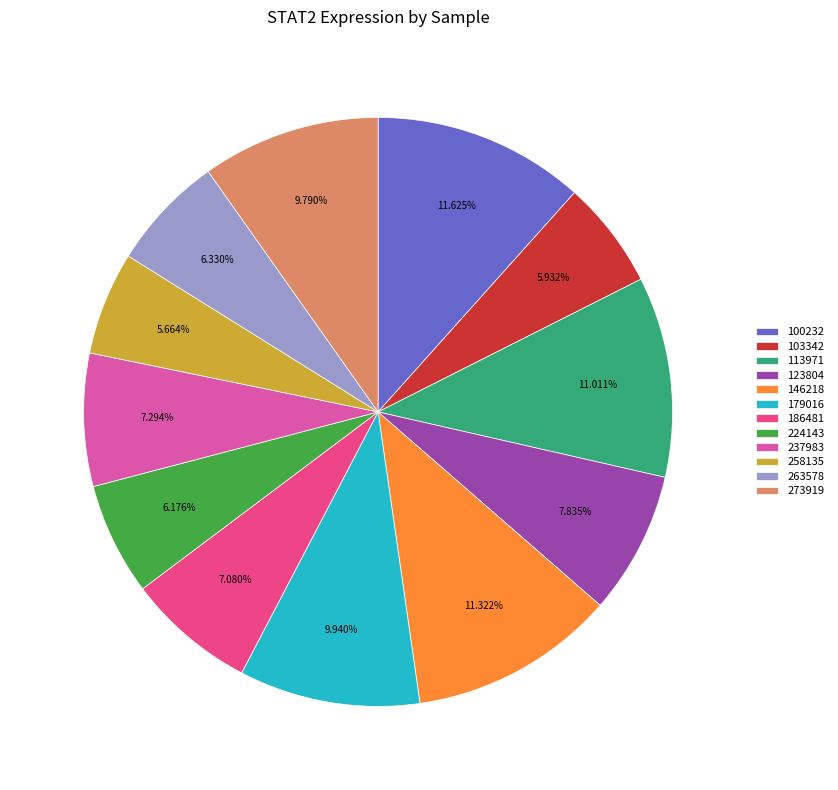

True or false: 123804 accounts for 8% of the total.

True